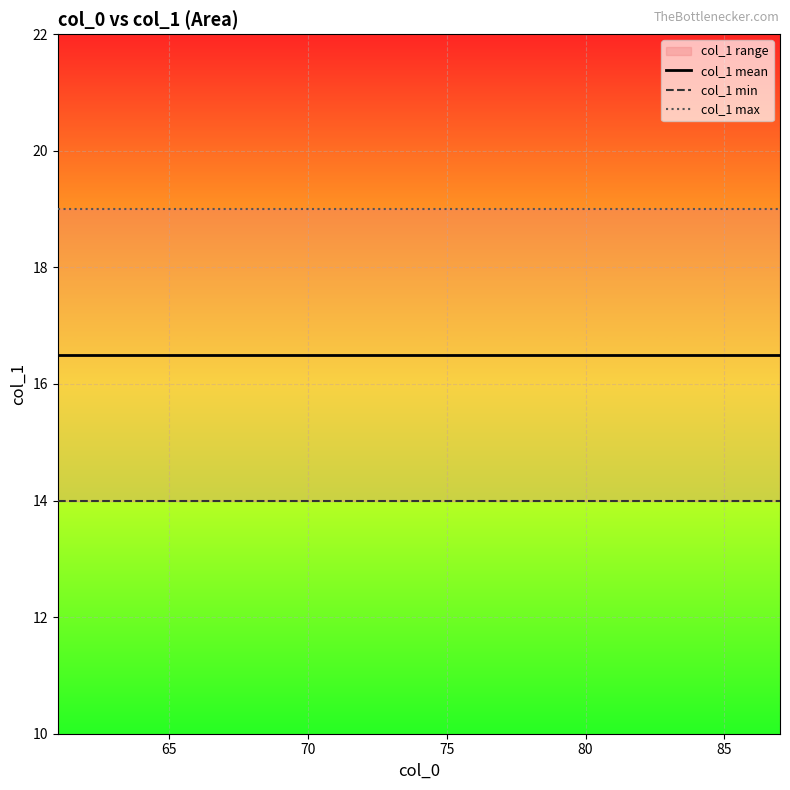

What is the average value of the col_1 max series?

19.0